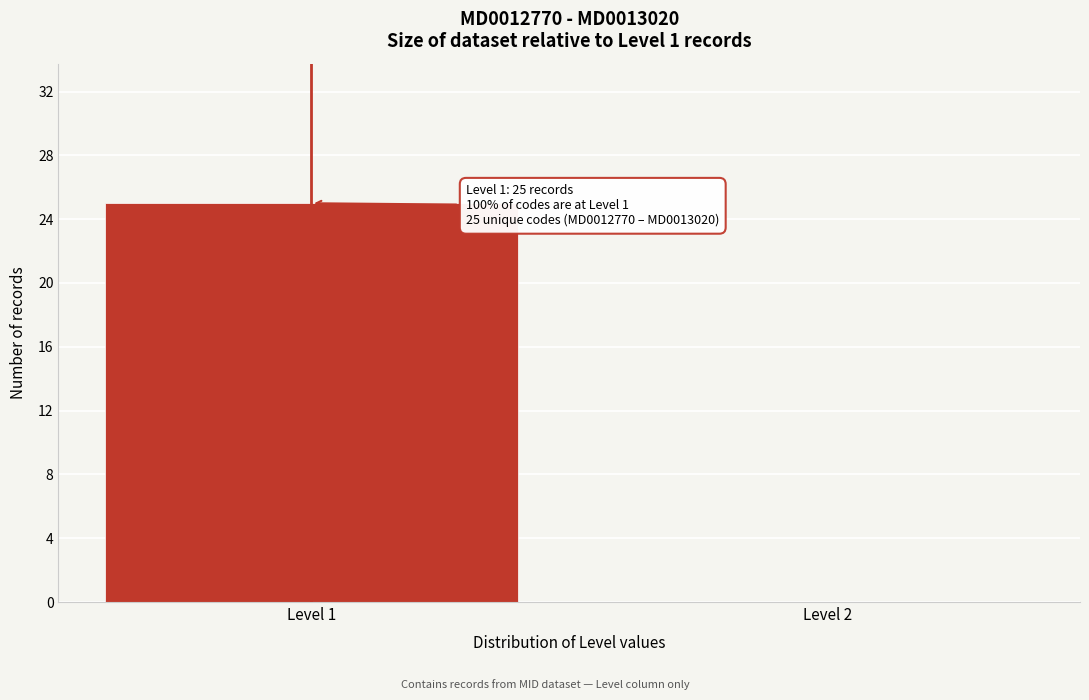

Reading right to left, extract all data points from this chart.

Level 2=0	Level 1=25